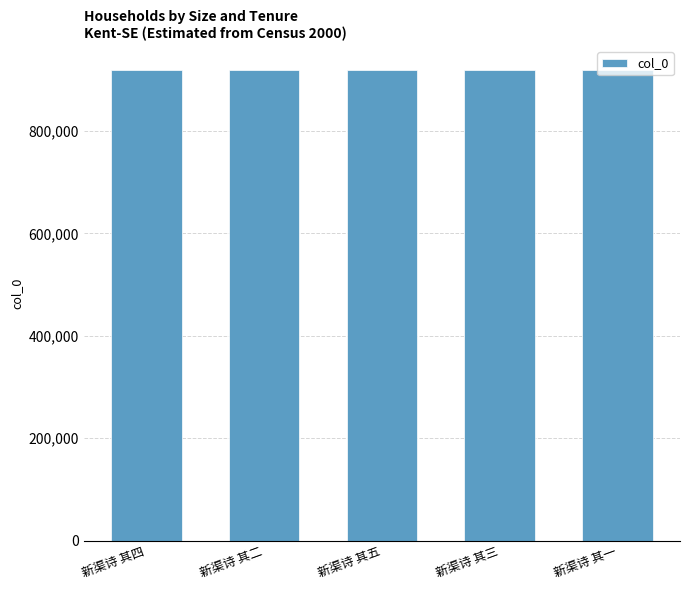

What is the value of the 1st bar from the left?

920189